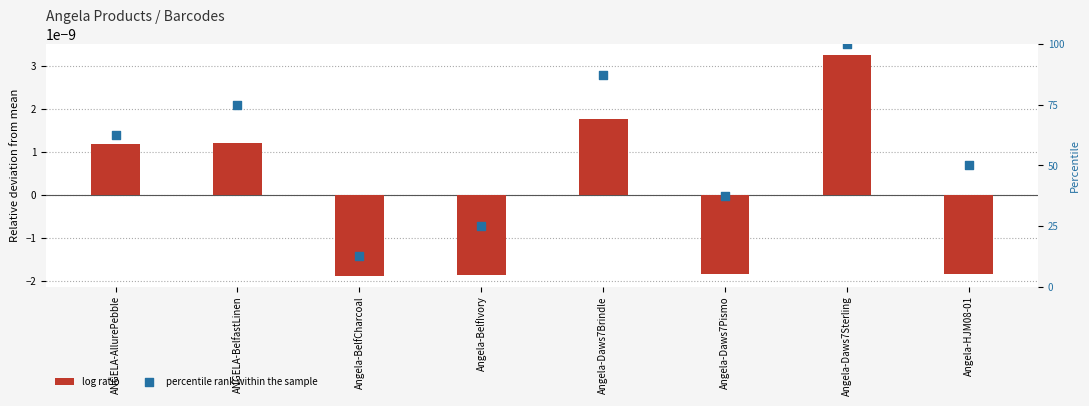

What are all the series names shown in the legend?

log ratio, percentile rank within the sample